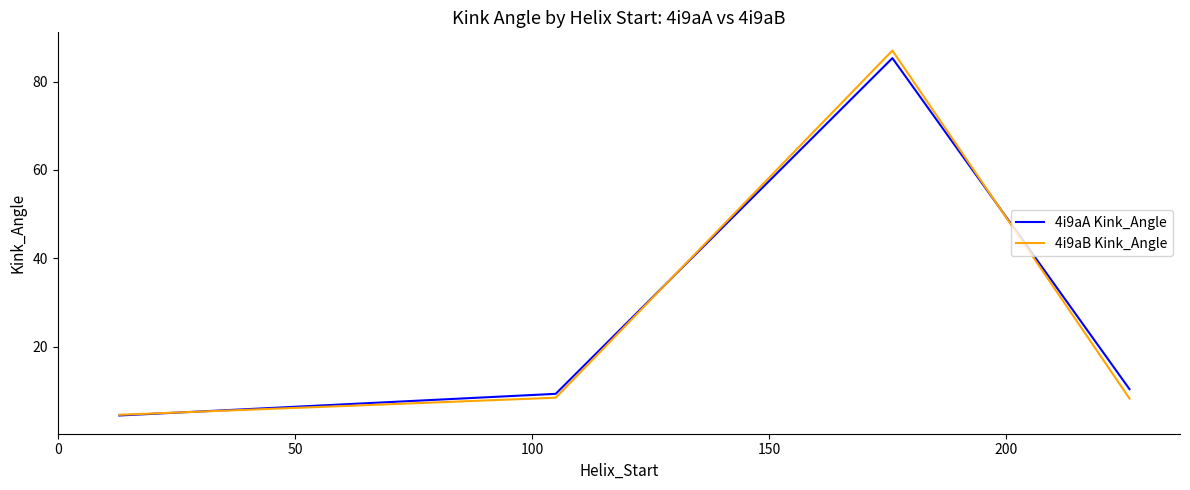

Which series has the widest spread of values?

4i9aB Kink_Angle